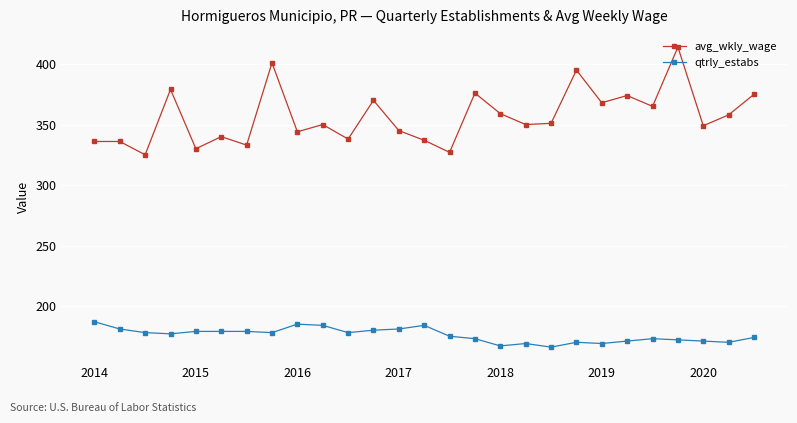

What is the average value of the qtrly_estabs series?

176